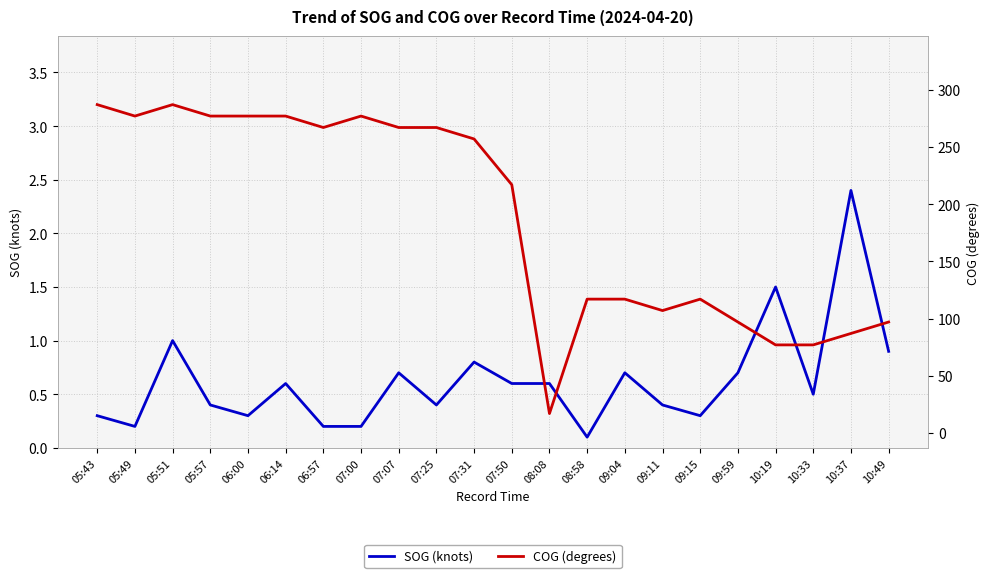

Which has a higher value, 09:04 or 10:49?

10:49